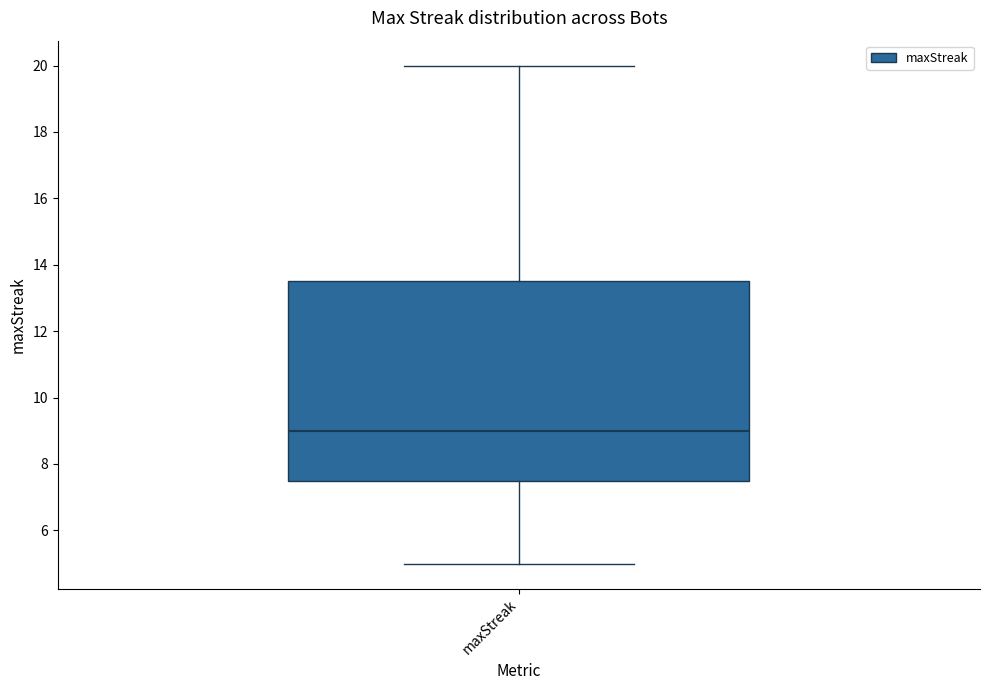

Where does the upper whisker of the box for maxStreak end on the y-axis? The values are not printed on the chart, so give them approximately, as read against the axis.

20.0